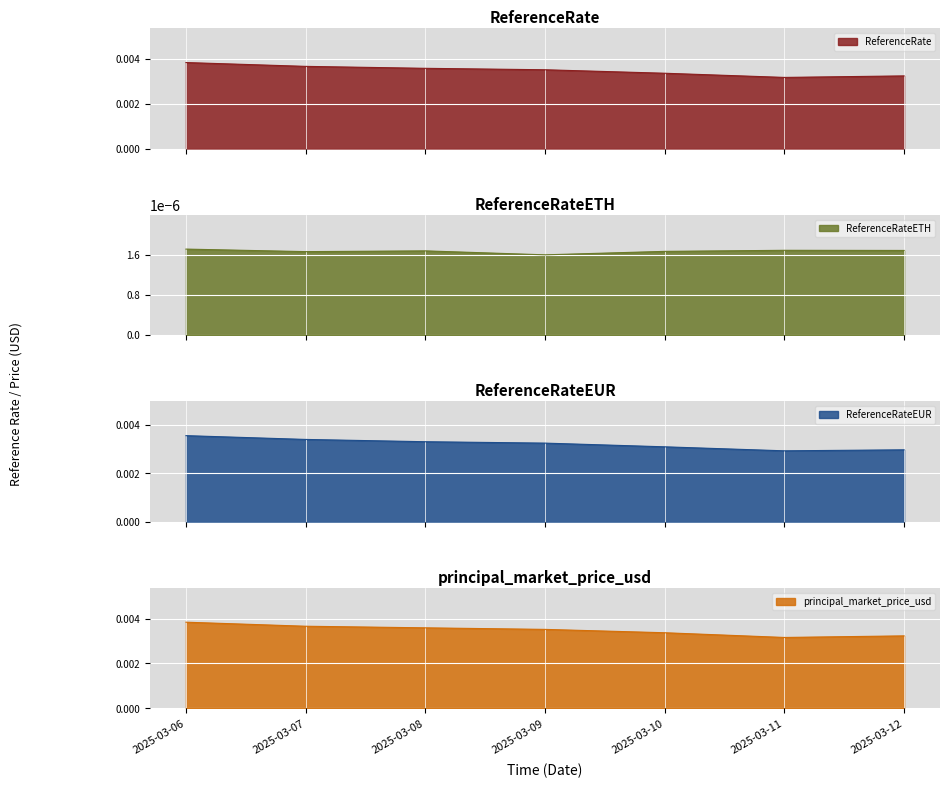

At which label is principal_market_price_usd closest to 0?

2025-03-11